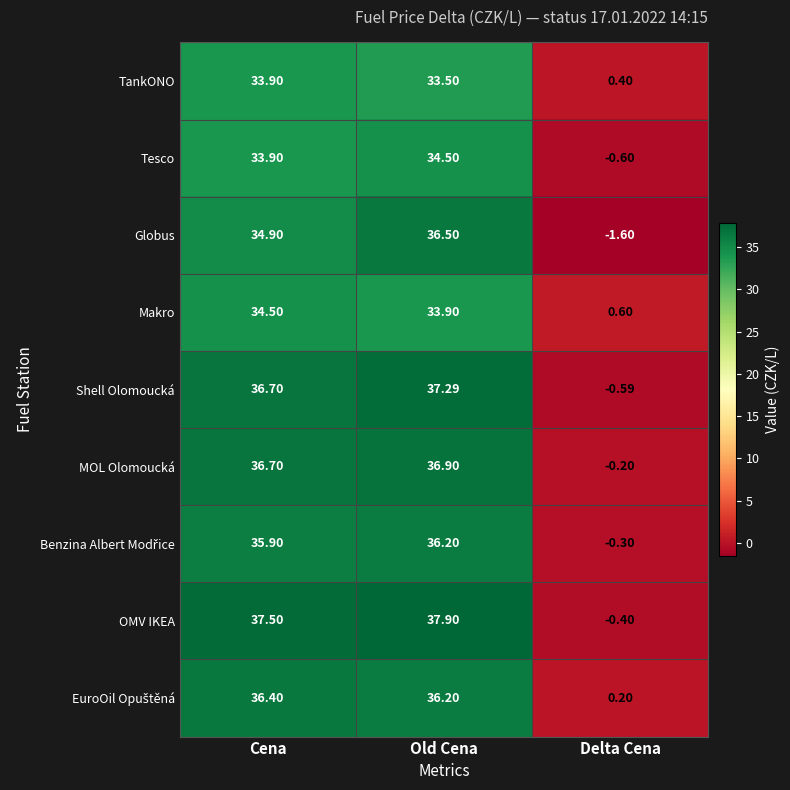

Which category has the lowest value in the MOL Olomoucká series?

Delta Cena